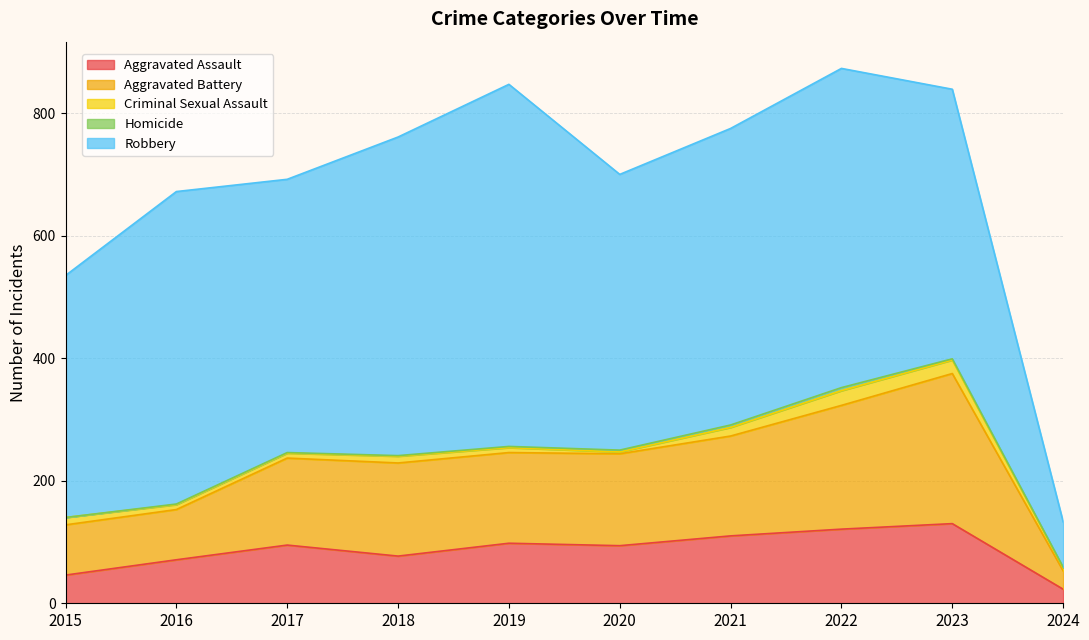

The value of Robbery at 2016 is 510. True or false?

True